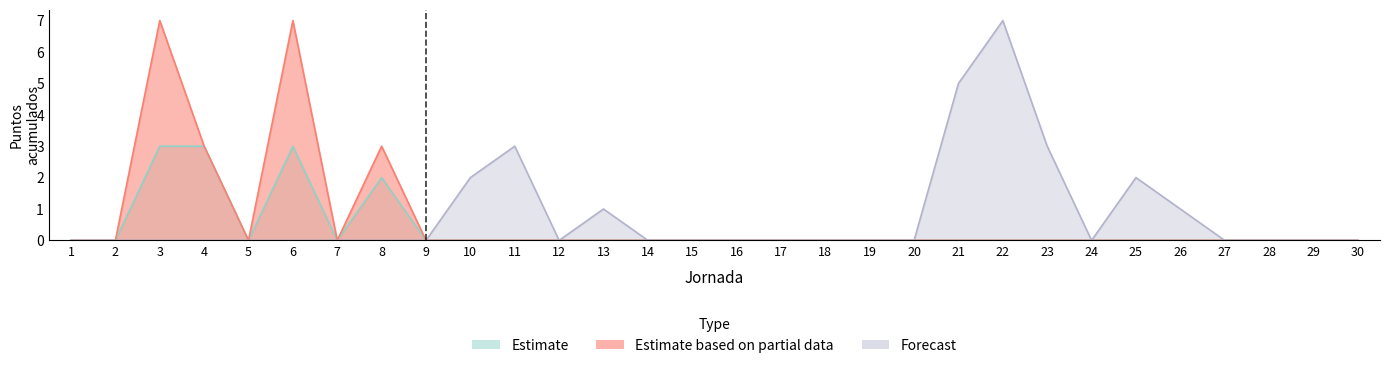

Reading right to left, what are all the values shown in this chart?

Estimate: 30=0	29=0	28=0	27=0	26=0	25=0	24=0	23=0	22=0	21=0	20=0	19=0	18=0	17=0	16=0	15=0	14=0	13=0	12=0	11=0	10=0	9=0	8=2	7=0	6=3	5=0	4=3	3=3	2=0	1=0
Estimate based on partial data: 30=0	29=0	28=0	27=0	26=0	25=0	24=0	23=0	22=0	21=0	20=0	19=0	18=0	17=0	16=0	15=0	14=0	13=0	12=0	11=0	10=0	9=0	8=3	7=0	6=7	5=0	4=3	3=7	2=0	1=0
Forecast: 30=0	29=0	28=0	27=0	26=1	25=2	24=0	23=3	22=7	21=5	20=0	19=0	18=0	17=0	16=0	15=0	14=0	13=1	12=0	11=3	10=2	9=0	8=0	7=0	6=0	5=0	4=0	3=0	2=0	1=0